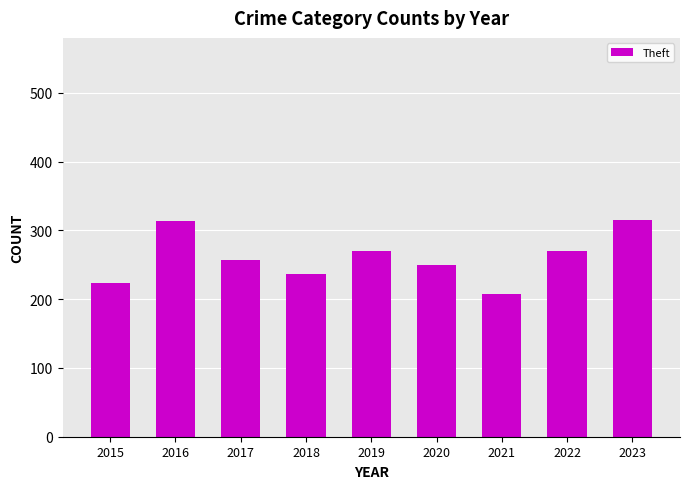

The value at 2019 is 270. True or false?

True